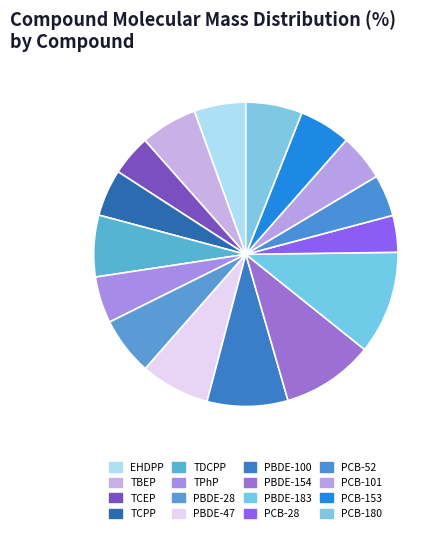

Combined, do PBDE-183 and PCB-52 account for over 50%?

No